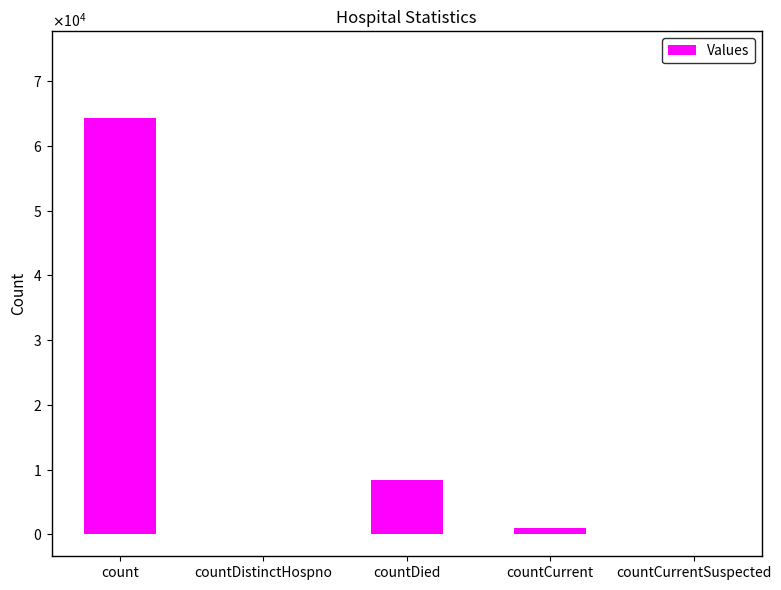

Are the bars horizontal?

No